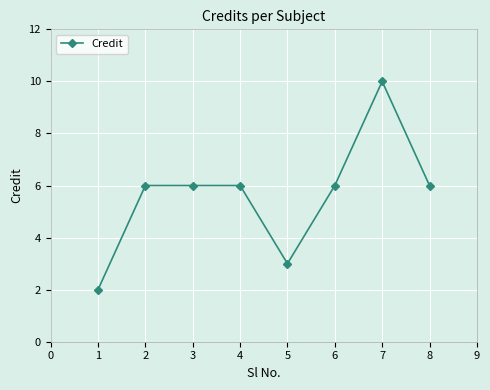

How many categories are shown in the chart?

8